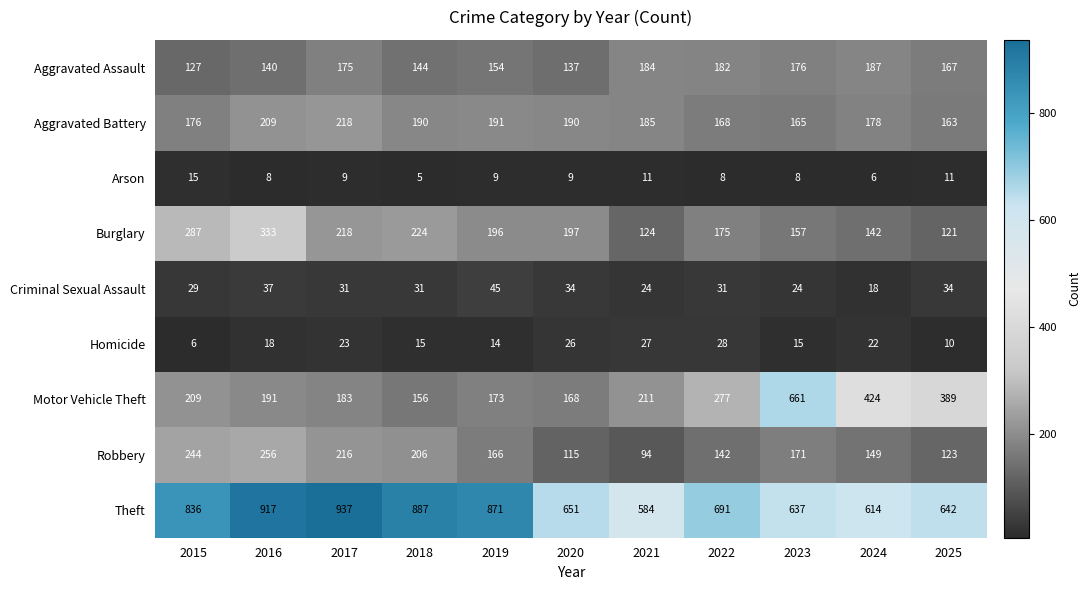

The value of Burglary at 2021 is 124. True or false?

True